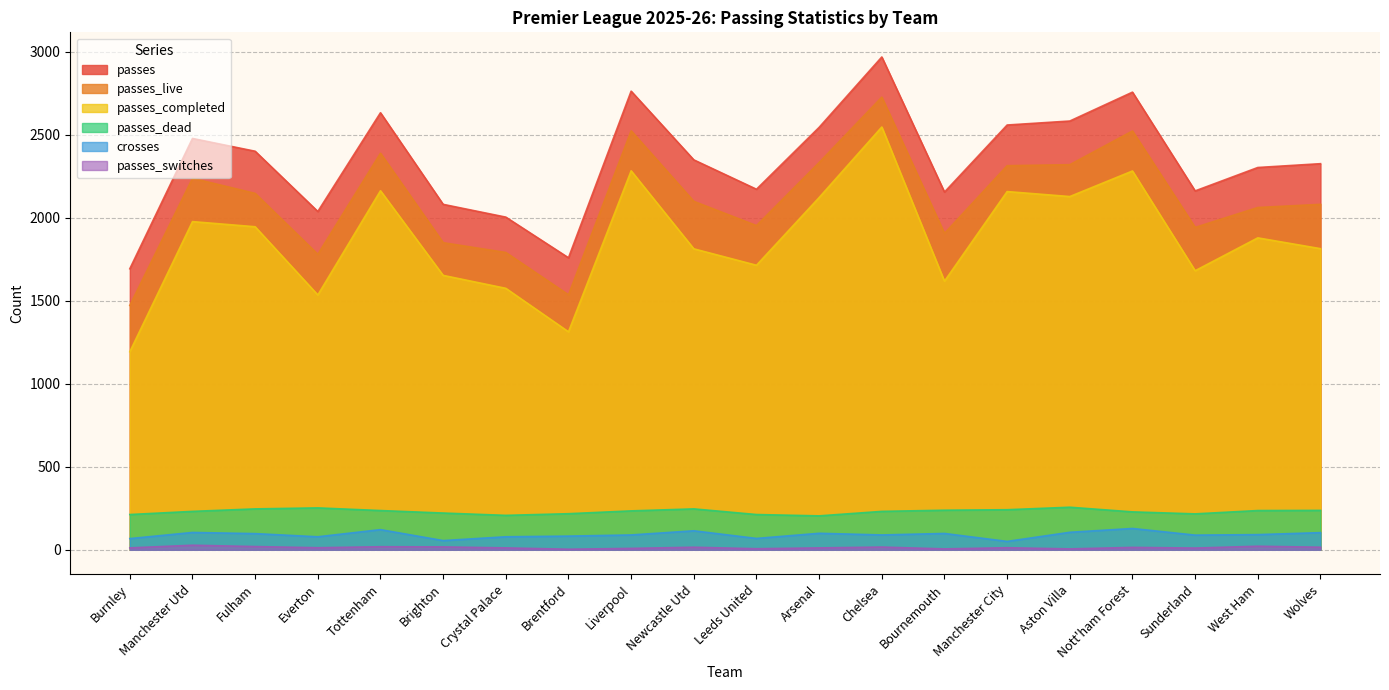

At which label is passes_live closest to 2099?

Newcastle Utd